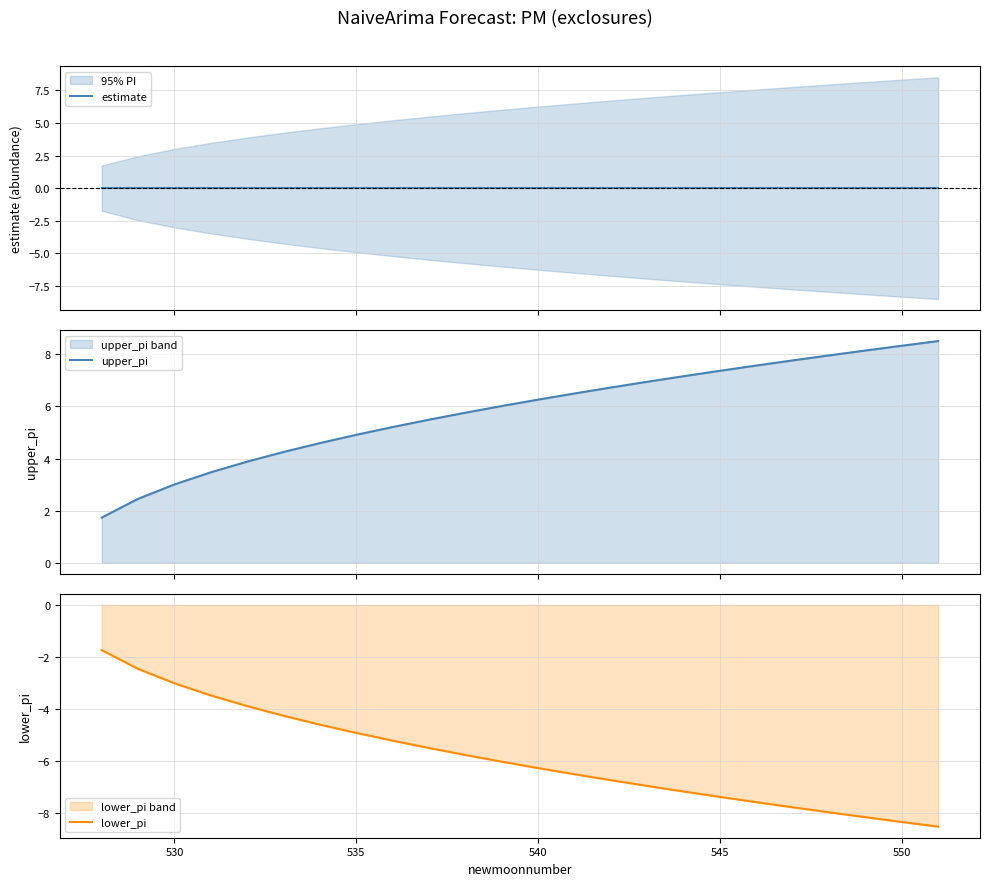

Which series has the largest total across all categories?

upper_pi